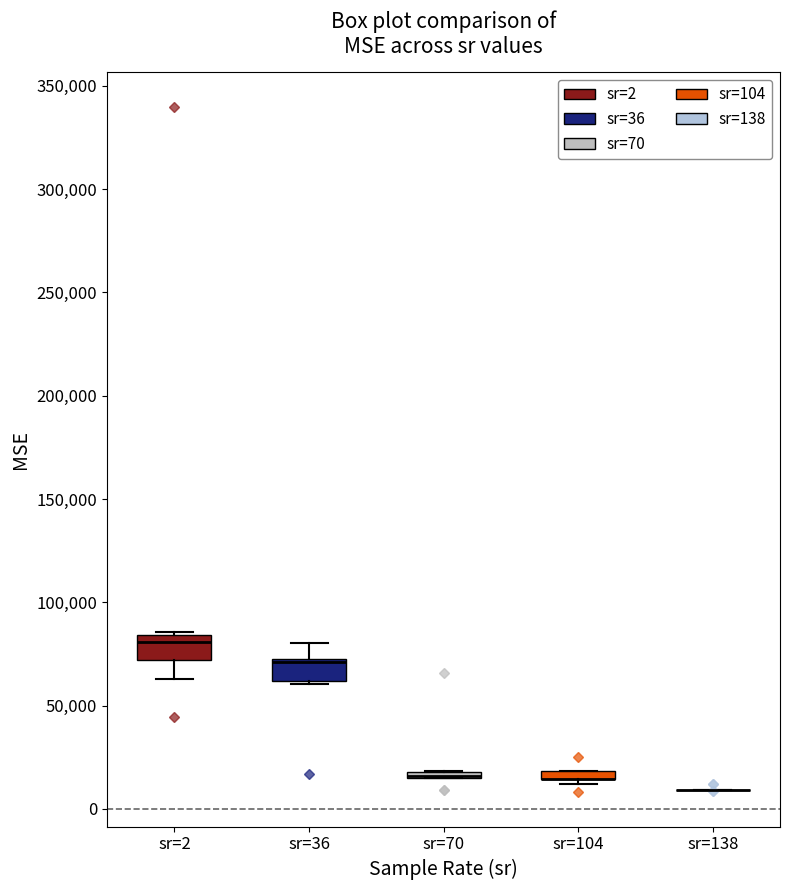

Where is the lower edge of the box for sr=104 on the y-axis? The values are not printed on the chart, so give them approximately, as read against the axis.

15000